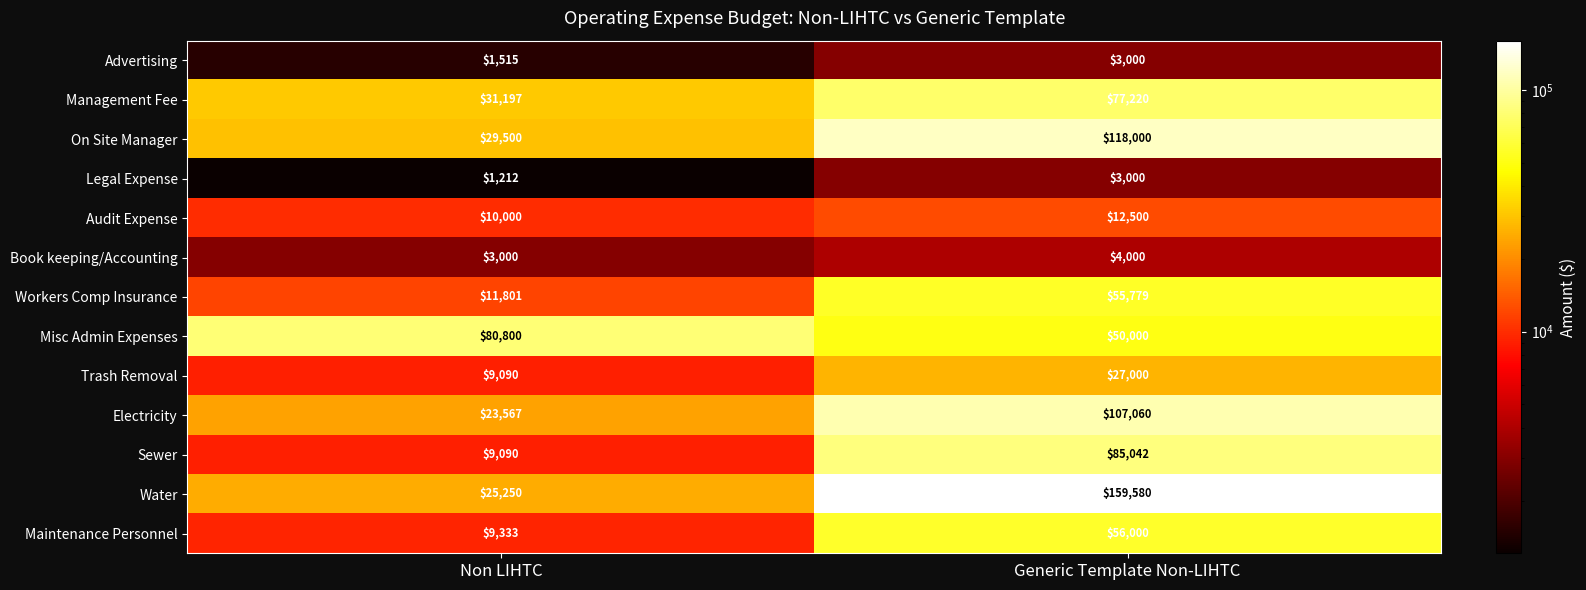

Is it true that Sewer equals 85042 at Generic Template Non-LIHTC?

True